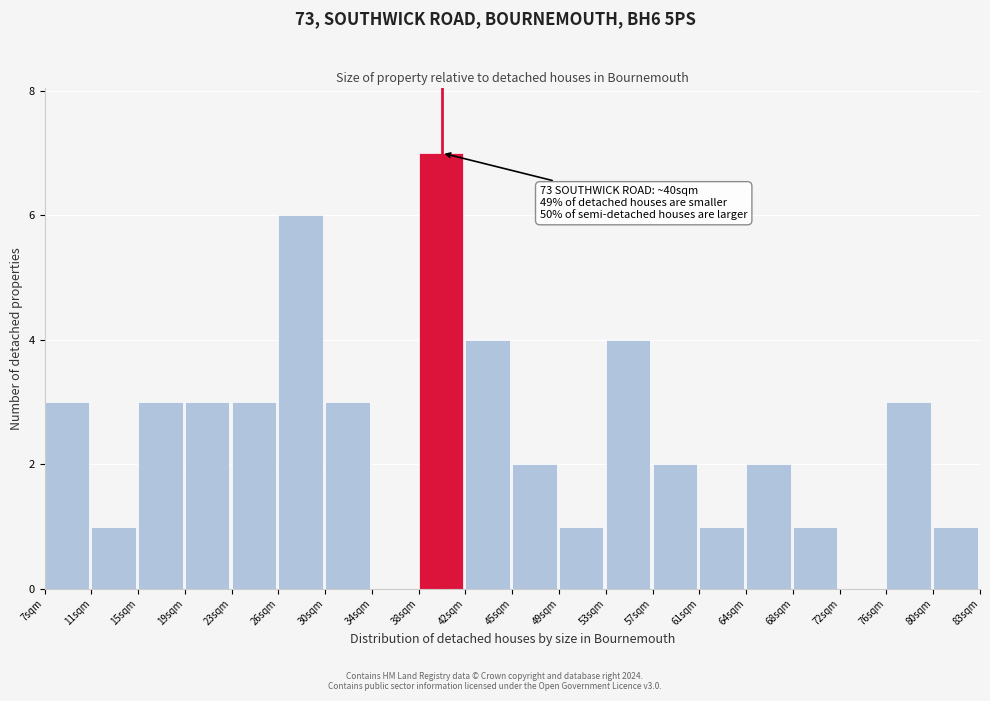

Which range on the x-axis has the tallest bar?

38.0 to 41.5